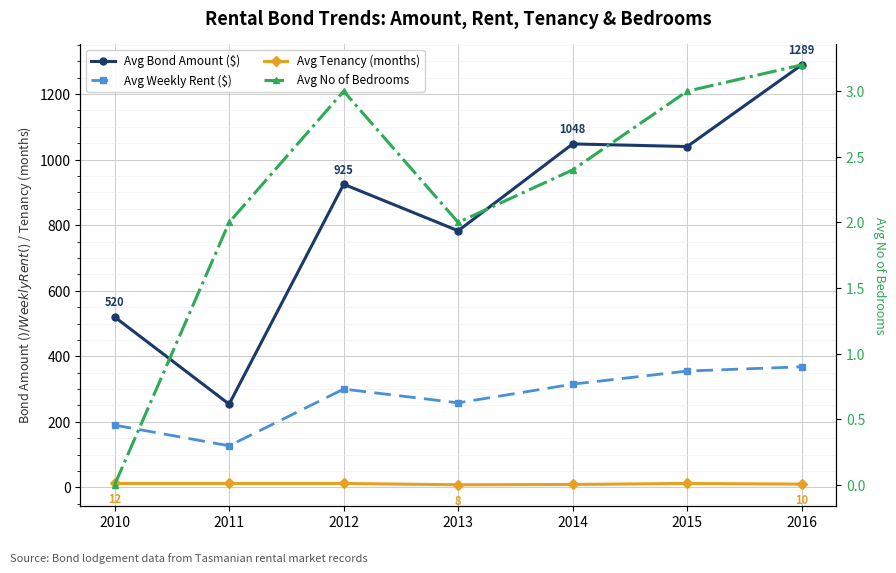

What is the highest value of the Avg Bond Amount ($) series?

1289.0